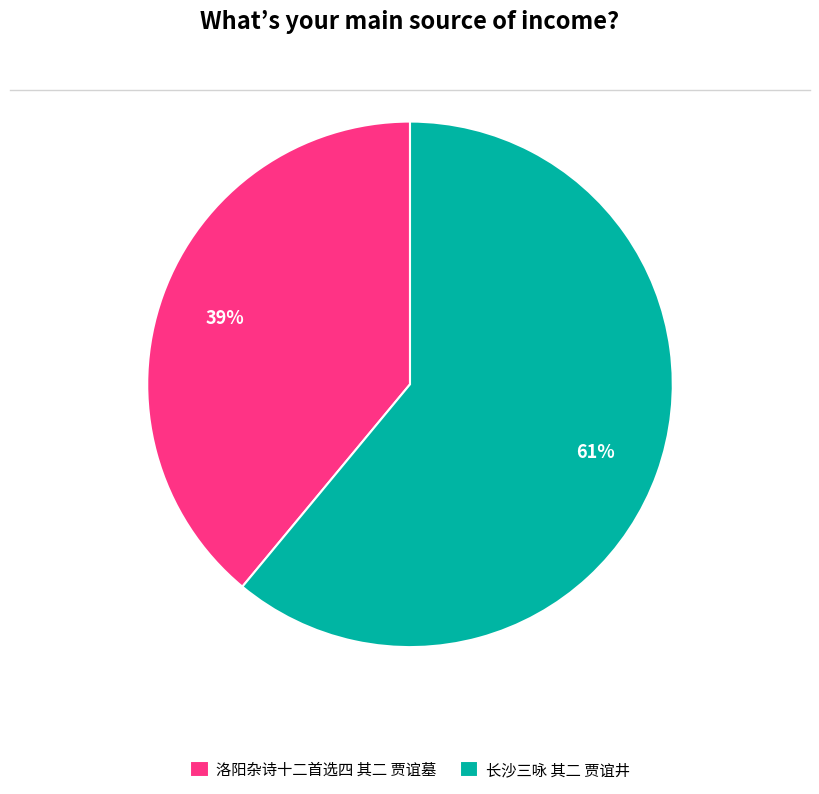

Rank the categories by value from highest to lowest.

长沙三咏 其二 贾谊井, 洛阳杂诗十二首选四 其二 贾谊墓